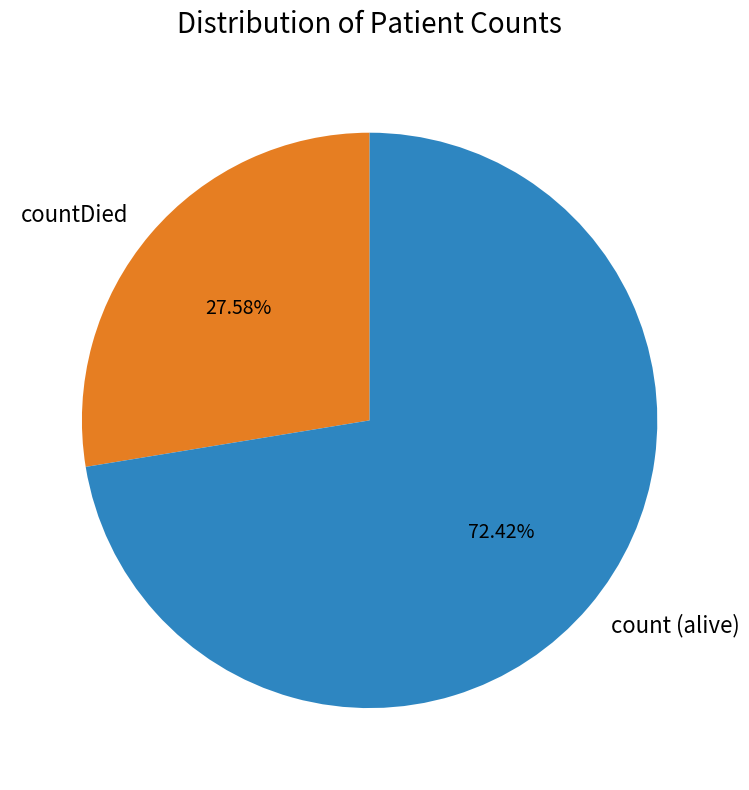

What is the ratio of the value at countDied to the value at count (alive)?

0.4